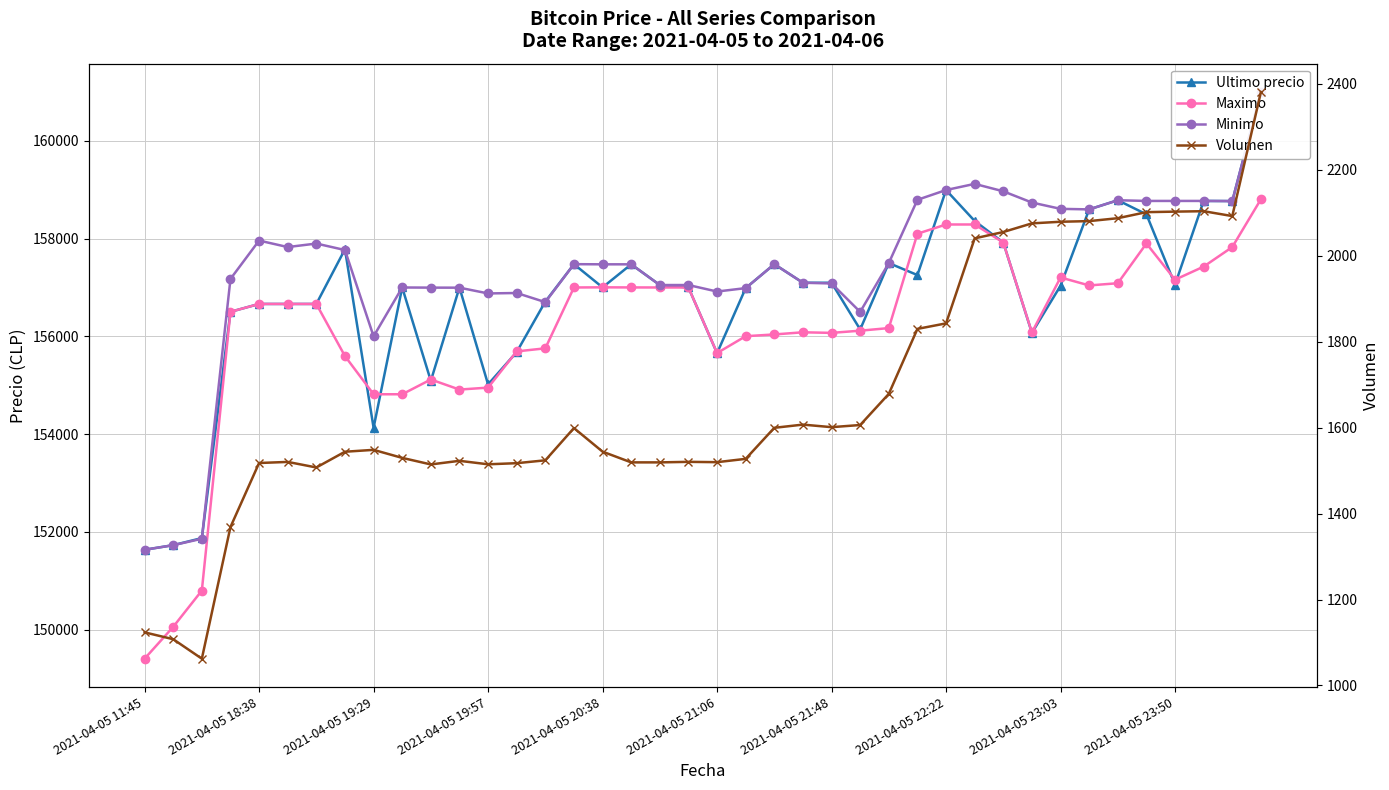

How many interior local peaks does the Maximo series have?

5